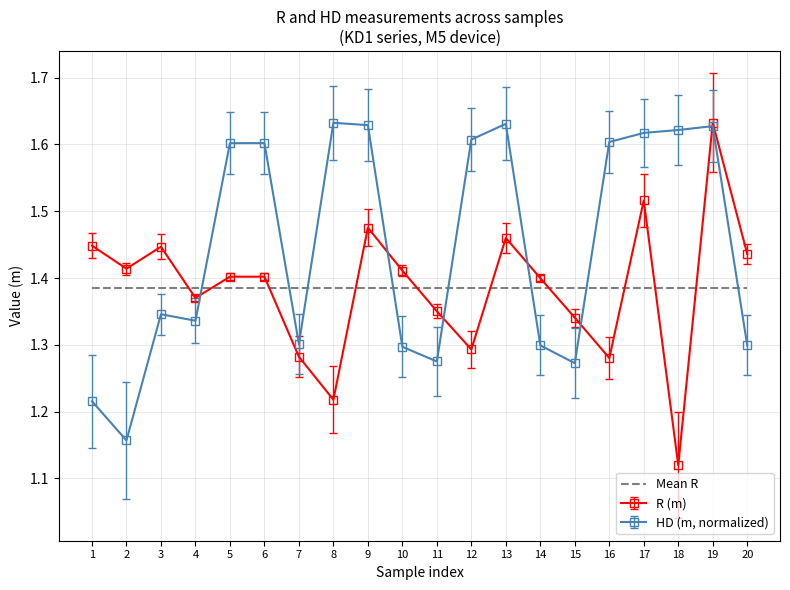

The value of R (m) at 5 is 1.4. True or false?

True